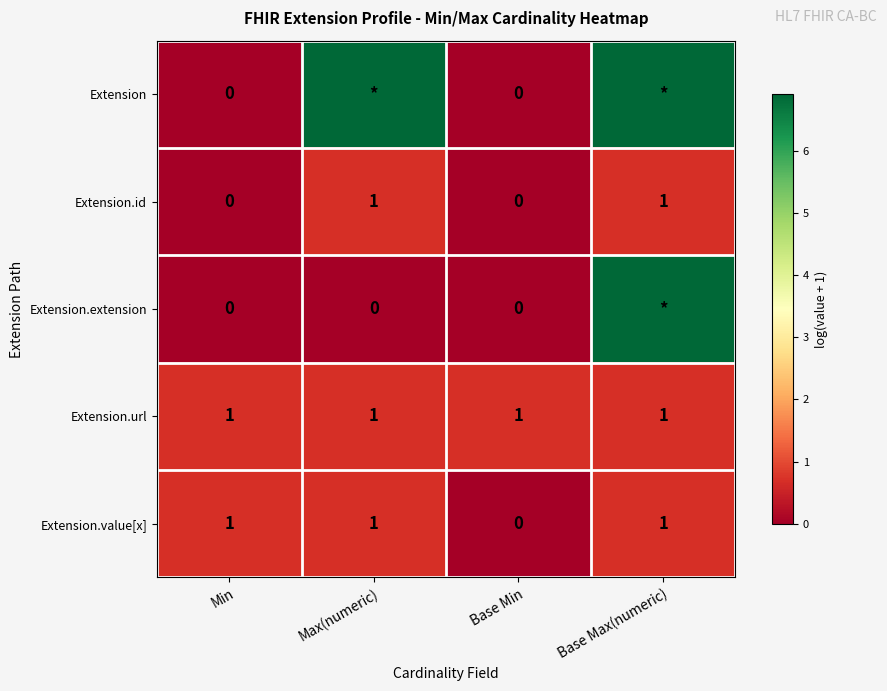

Where is Extension.value[x] nearest to the value 0?

Base Min